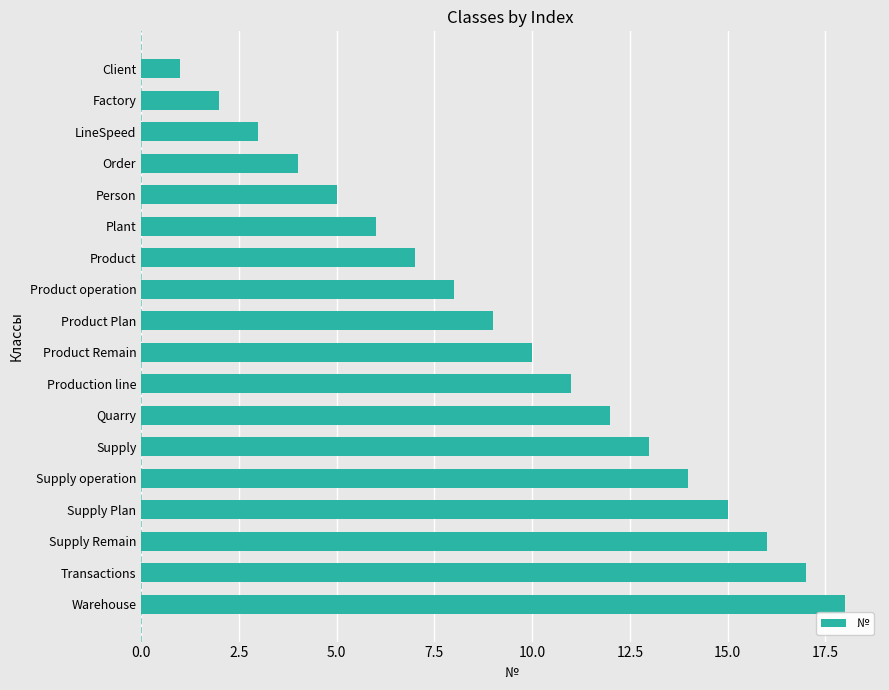

What position from the top is Supply?

13